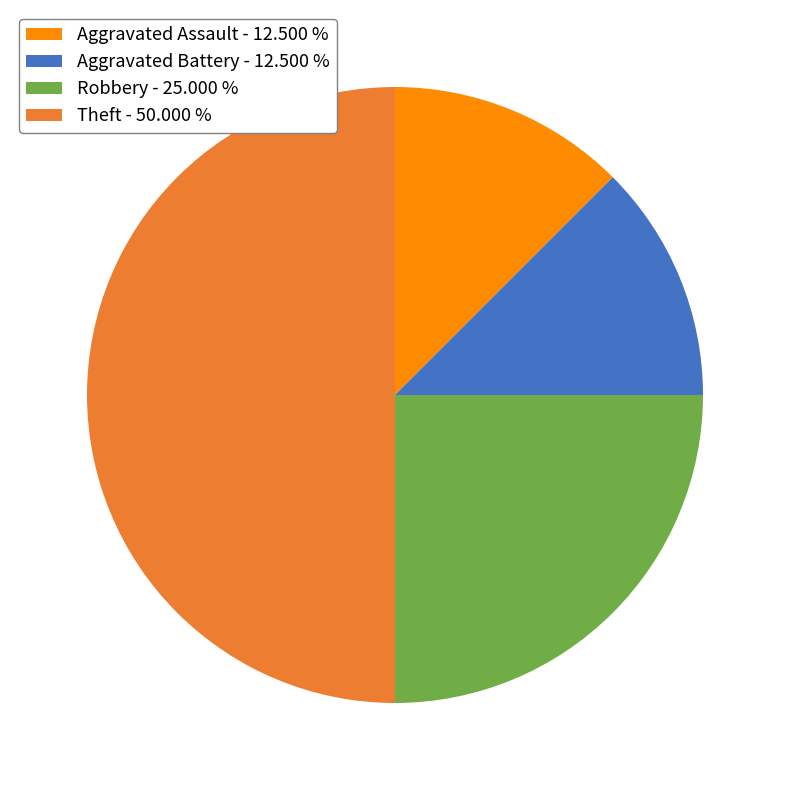

Count the number of slices in the pie.

4